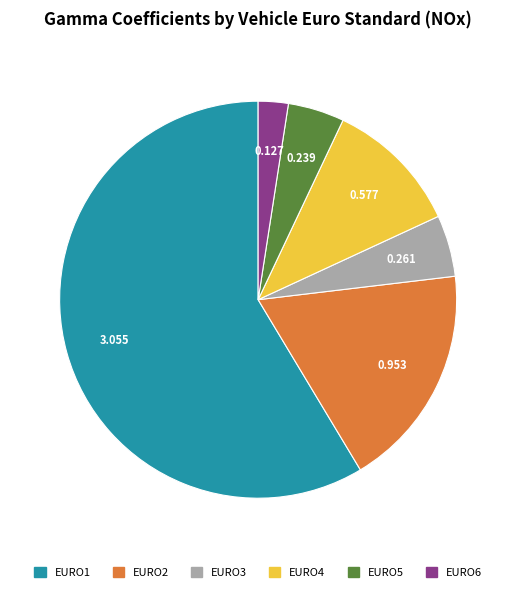

Do EURO4 and EURO3 together represent more than half of the pie?

No